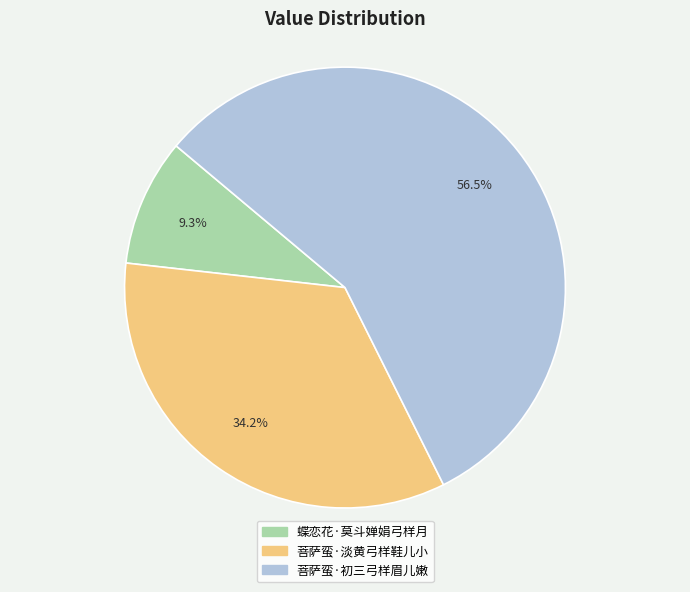

What percentage do 蝶恋花·莫斗婵娟弓样月 and 菩萨蛮·淡黄弓样鞋儿小 together represent?

43.5%